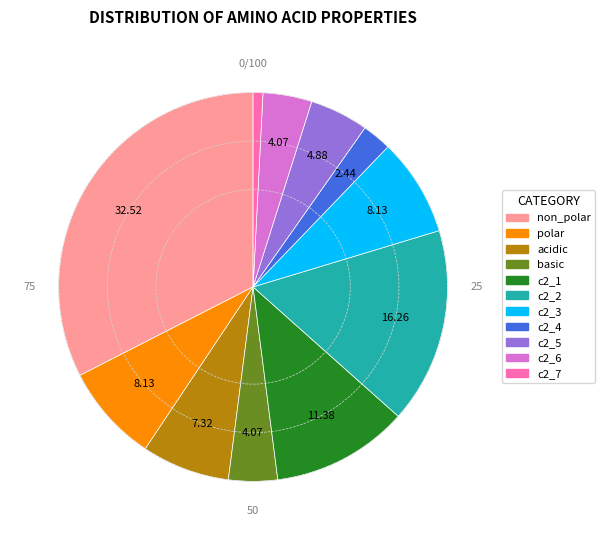

How many slices are in this pie chart?

11